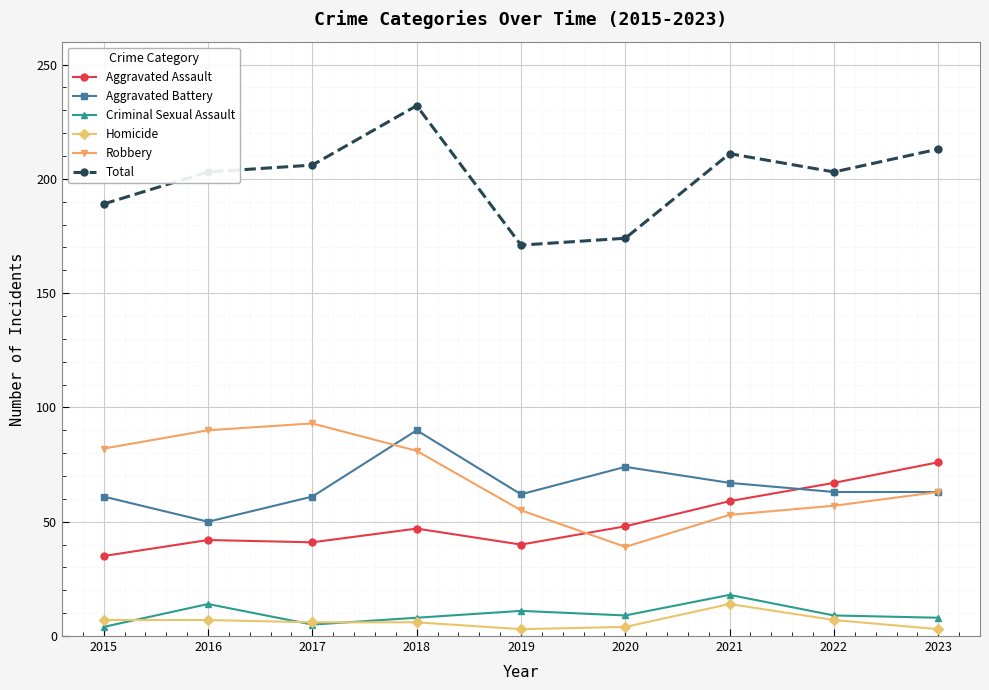

Which series has the widest spread of values?

Total